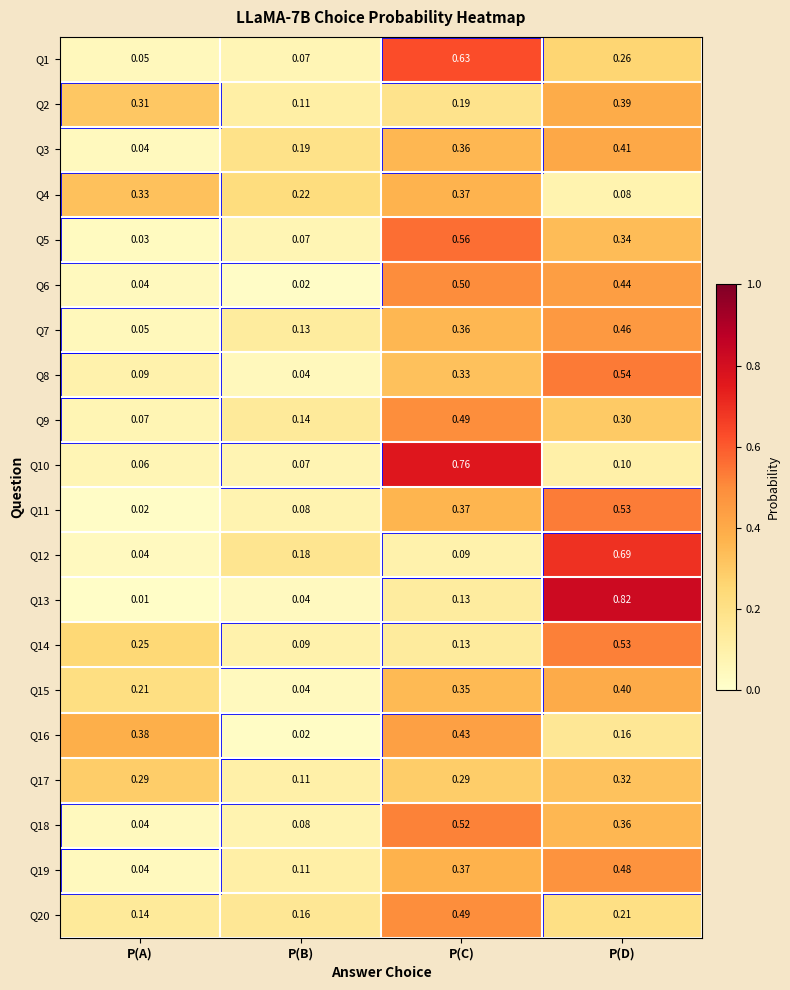

Which label corresponds to the smallest value in the chart?

P(A)